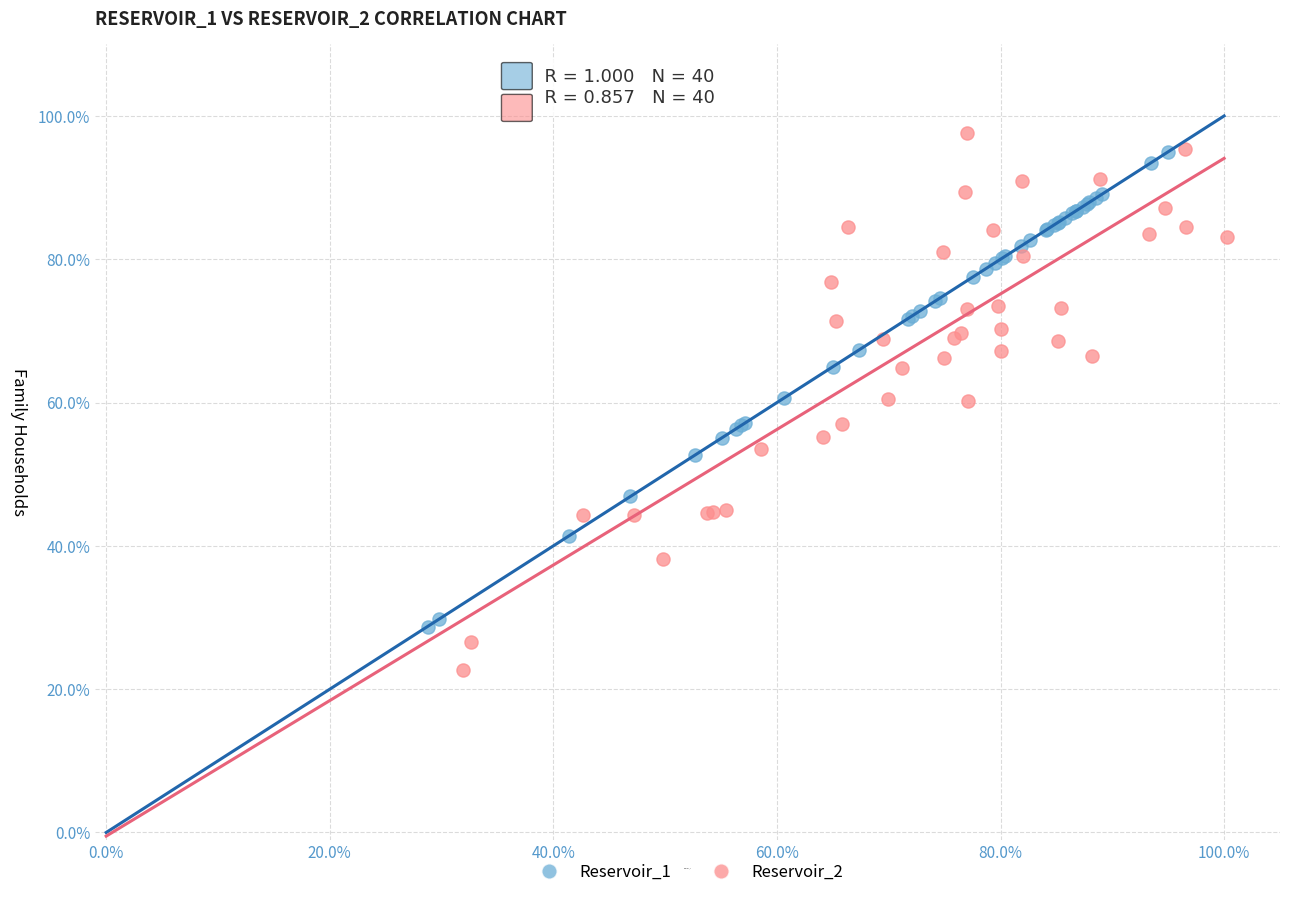

Which series reaches the minimum Y coordinate?

Reservoir_2